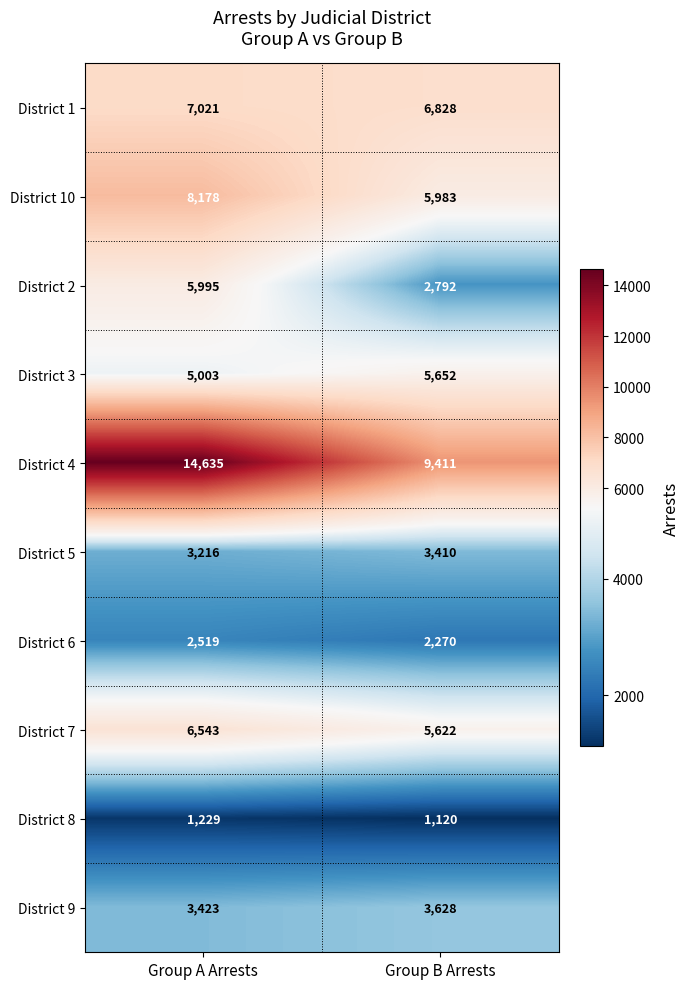

Between Group A Arrests and Group B Arrests, which series saw the biggest shift?

District 4